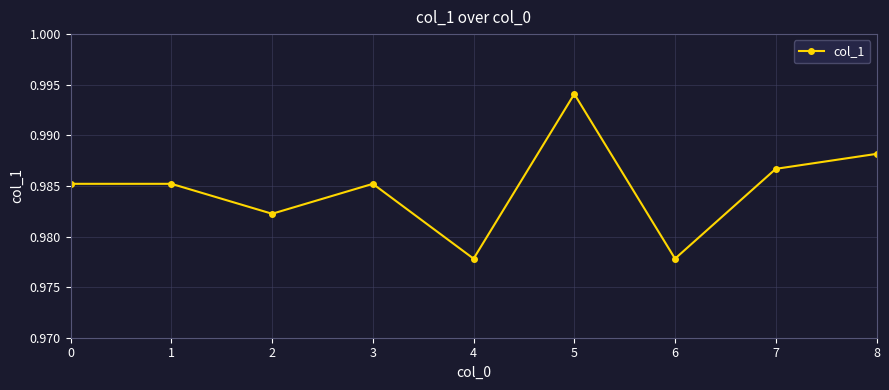

Does the chart have visible grid lines?

Yes